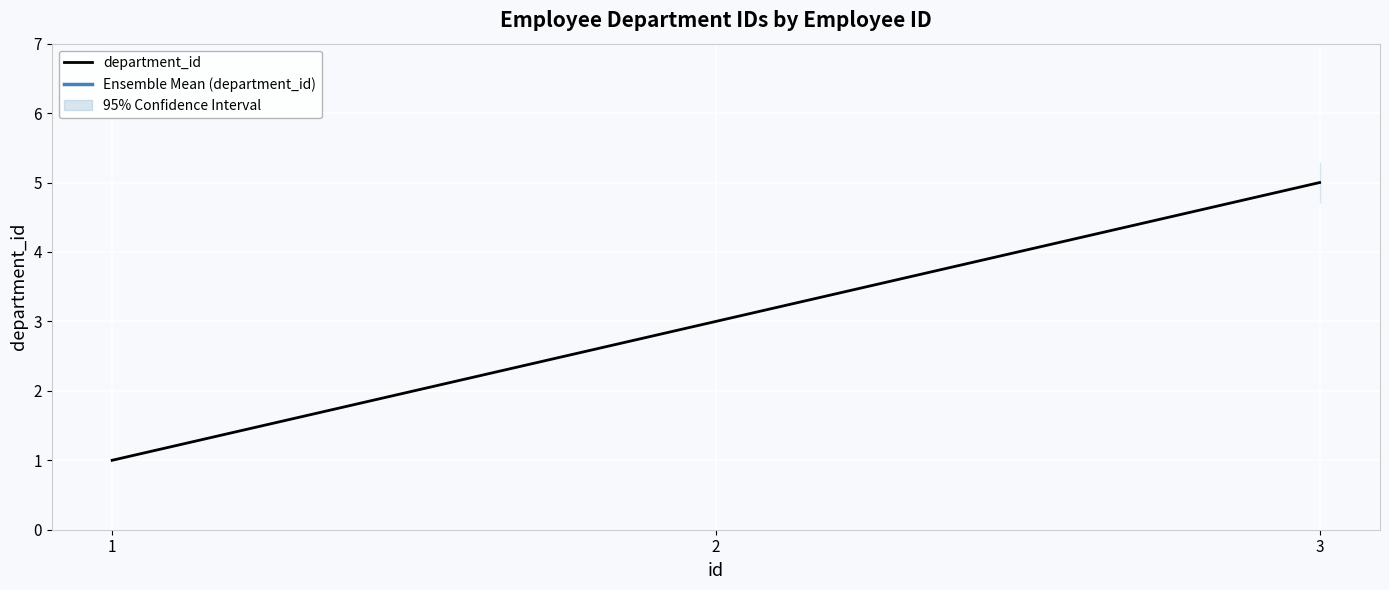

Reading left to right, list all the values displayed in this chart.

1=1	2=3	3=5